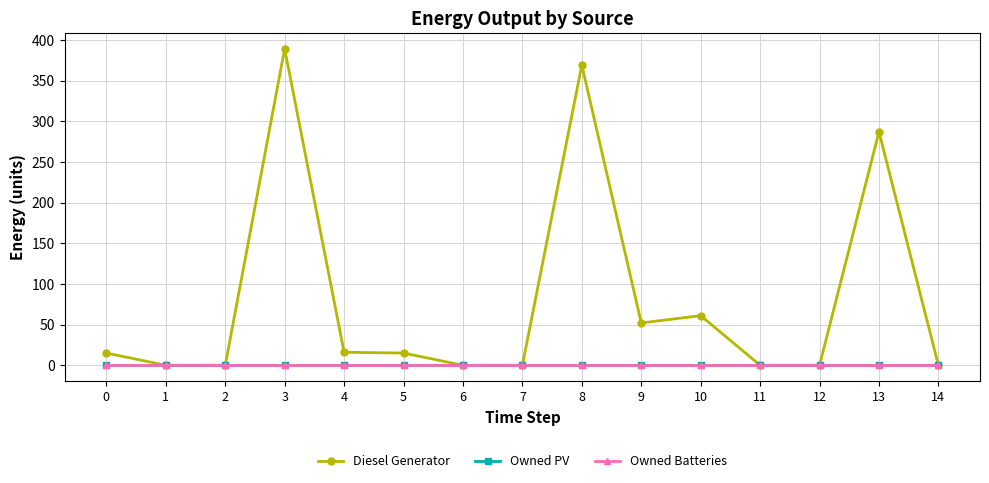

True or false: Diesel Generator has more than 2 points higher than both neighbors.

True